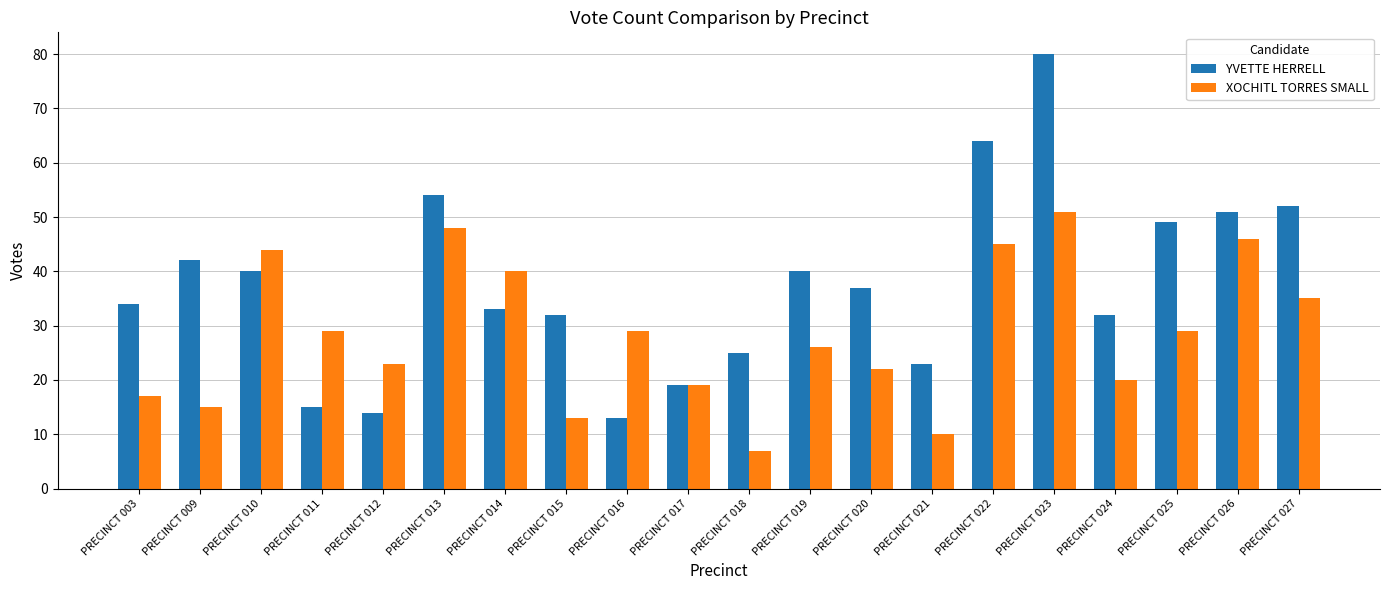

Is the value of YVETTE HERRELL at PRECINCT 017 greater than the value of XOCHITL TORRES SMALL at PRECINCT 003?

Yes